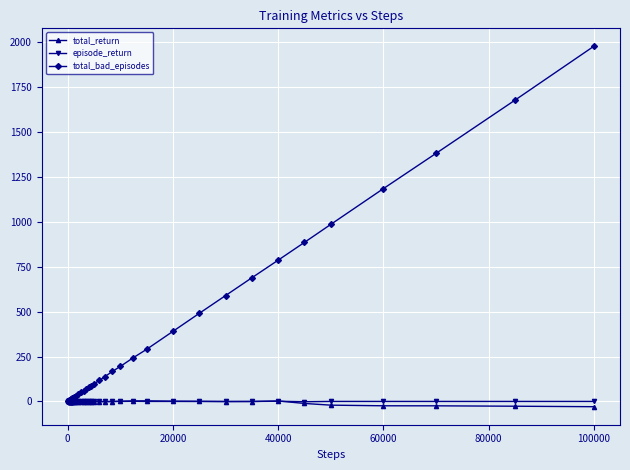

Which series has the largest range (max minus min)?

total_bad_episodes